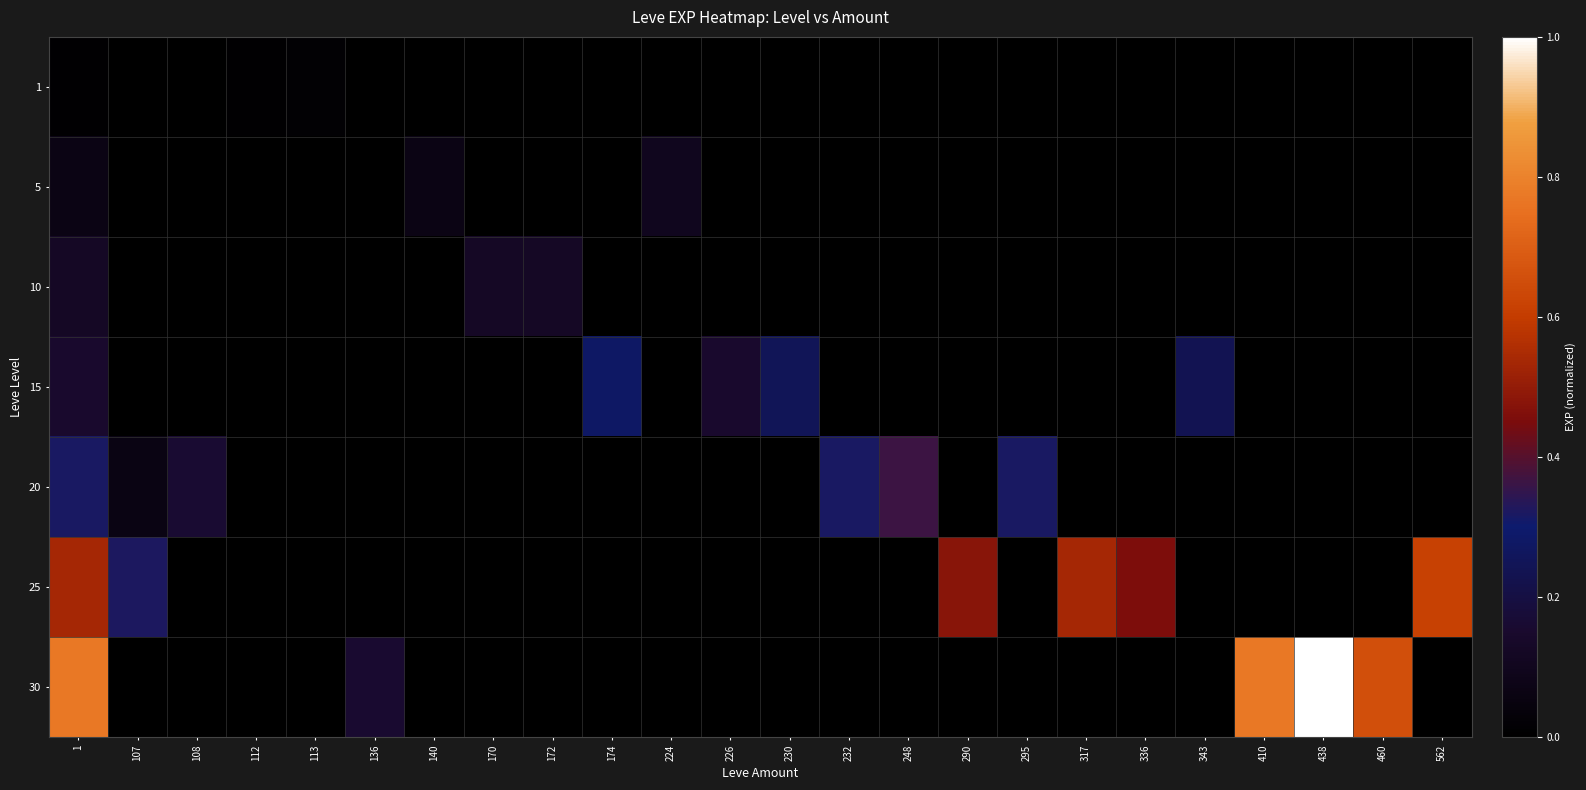

Reading left to right, what are all the values shown in this chart?

1: 1=0.0	107=0.0	108=0.0	112=0.0	113=0.0	136=0.0	140=0.0	170=0.0	172=0.0	174=0.0	224=0.0	226=0.0	230=0.0	232=0.0	248=0.0	290=0.0	295=0.0	317=0.0	336=0.0	343=0.0	410=0.0	438=0.0	460=0.0	562=0.0
5: 1=0.1	107=0.0	108=0.0	112=0.0	113=0.0	136=0.0	140=0.1	170=0.0	172=0.0	174=0.0	224=0.1	226=0.0	230=0.0	232=0.0	248=0.0	290=0.0	295=0.0	317=0.0	336=0.0	343=0.0	410=0.0	438=0.0	460=0.0	562=0.0
10: 1=0.1	107=0.0	108=0.0	112=0.0	113=0.0	136=0.0	140=0.0	170=0.1	172=0.1	174=0.0	224=0.0	226=0.0	230=0.0	232=0.0	248=0.0	290=0.0	295=0.0	317=0.0	336=0.0	343=0.0	410=0.0	438=0.0	460=0.0	562=0.0
15: 1=0.1	107=0.0	108=0.0	112=0.0	113=0.0	136=0.0	140=0.0	170=0.0	172=0.0	174=0.3	224=0.0	226=0.1	230=0.2	232=0.0	248=0.0	290=0.0	295=0.0	317=0.0	336=0.0	343=0.2	410=0.0	438=0.0	460=0.0	562=0.0
20: 1=0.3	107=0.1	108=0.2	112=0.0	113=0.0	136=0.0	140=0.0	170=0.0	172=0.0	174=0.0	224=0.0	226=0.0	230=0.0	232=0.3	248=0.4	290=0.0	295=0.3	317=0.0	336=0.0	343=0.0	410=0.0	438=0.0	460=0.0	562=0.0
25: 1=0.5	107=0.3	108=0.0	112=0.0	113=0.0	136=0.0	140=0.0	170=0.0	172=0.0	174=0.0	224=0.0	226=0.0	230=0.0	232=0.0	248=0.0	290=0.5	295=0.0	317=0.5	336=0.5	343=0.0	410=0.0	438=0.0	460=0.0	562=0.6
30: 1=0.8	107=0.0	108=0.0	112=0.0	113=0.0	136=0.2	140=0.0	170=0.0	172=0.0	174=0.0	224=0.0	226=0.0	230=0.0	232=0.0	248=0.0	290=0.0	295=0.0	317=0.0	336=0.0	343=0.0	410=0.8	438=1.0	460=0.7	562=0.0